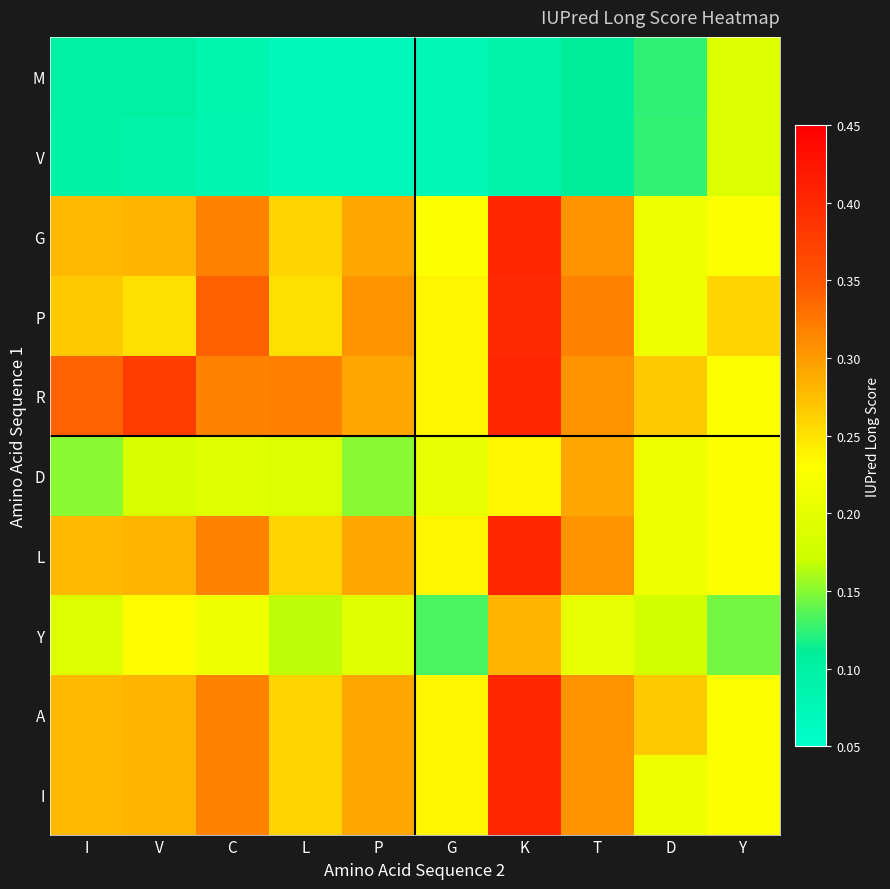

What is the maximum value shown in the chart?

0.4